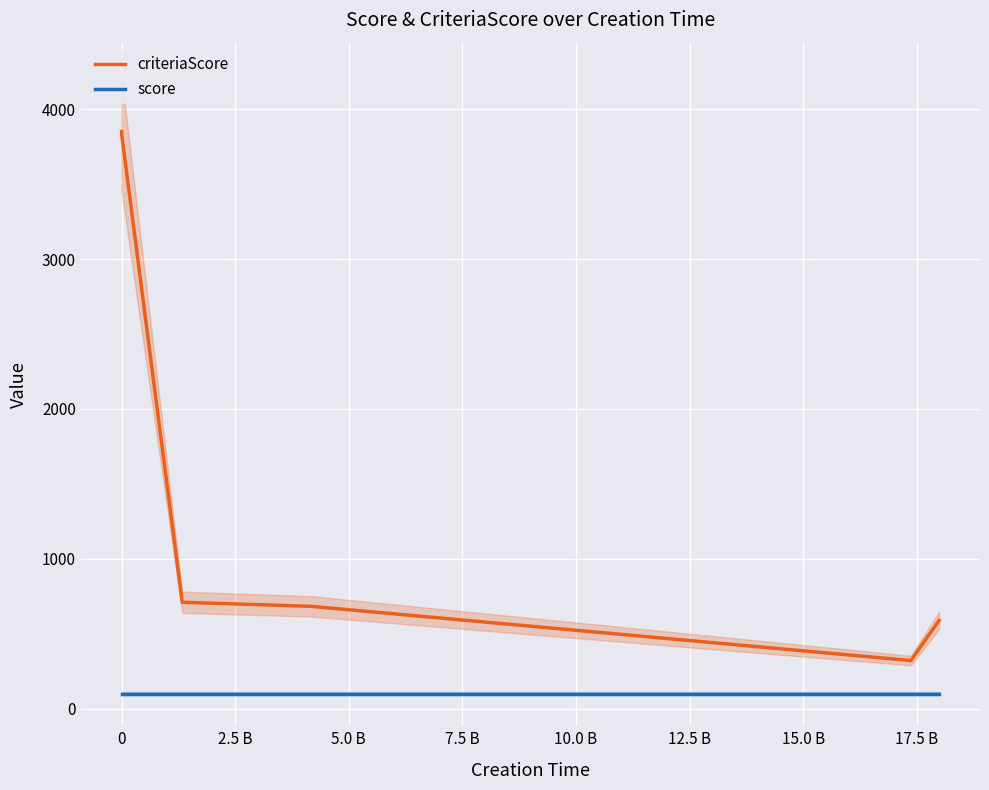

What are all the series names shown in the legend?

criteriaScore, score